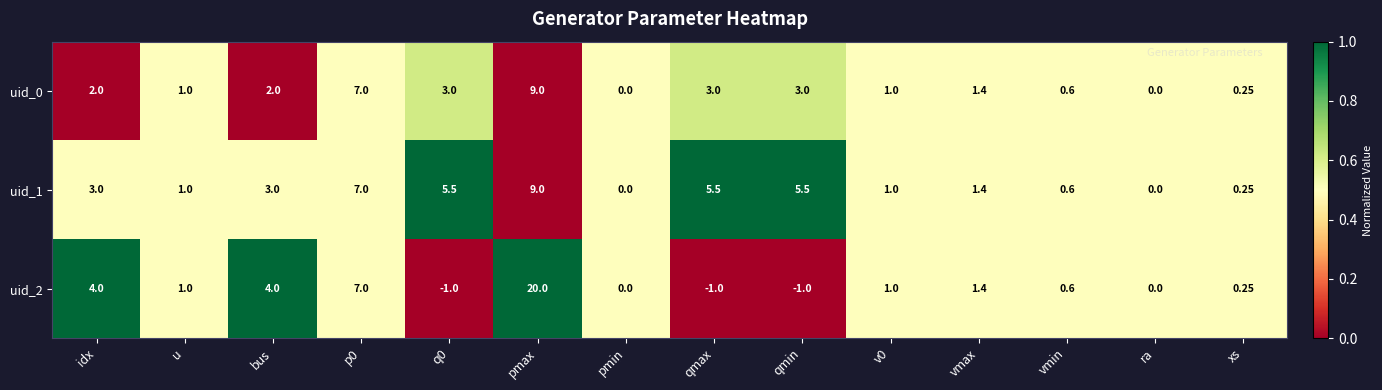

Is the value of uid_1 at vmin greater than the value of uid_2 at pmin?

Yes